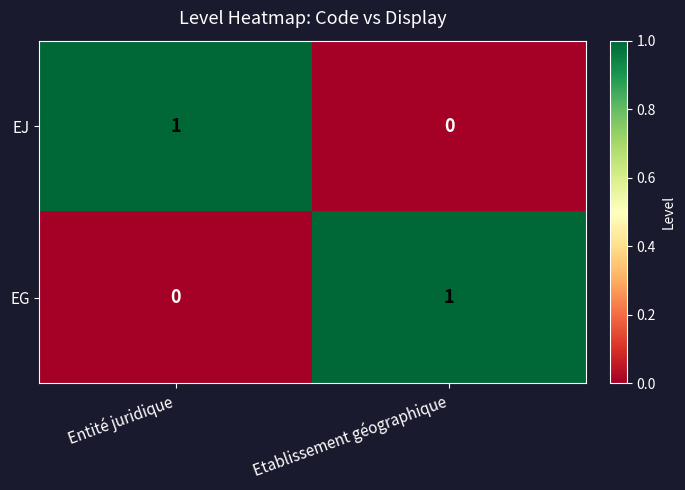

Reading left to right, transcribe all the data shown in this chart.

EJ: 1	0
EG: 0	1